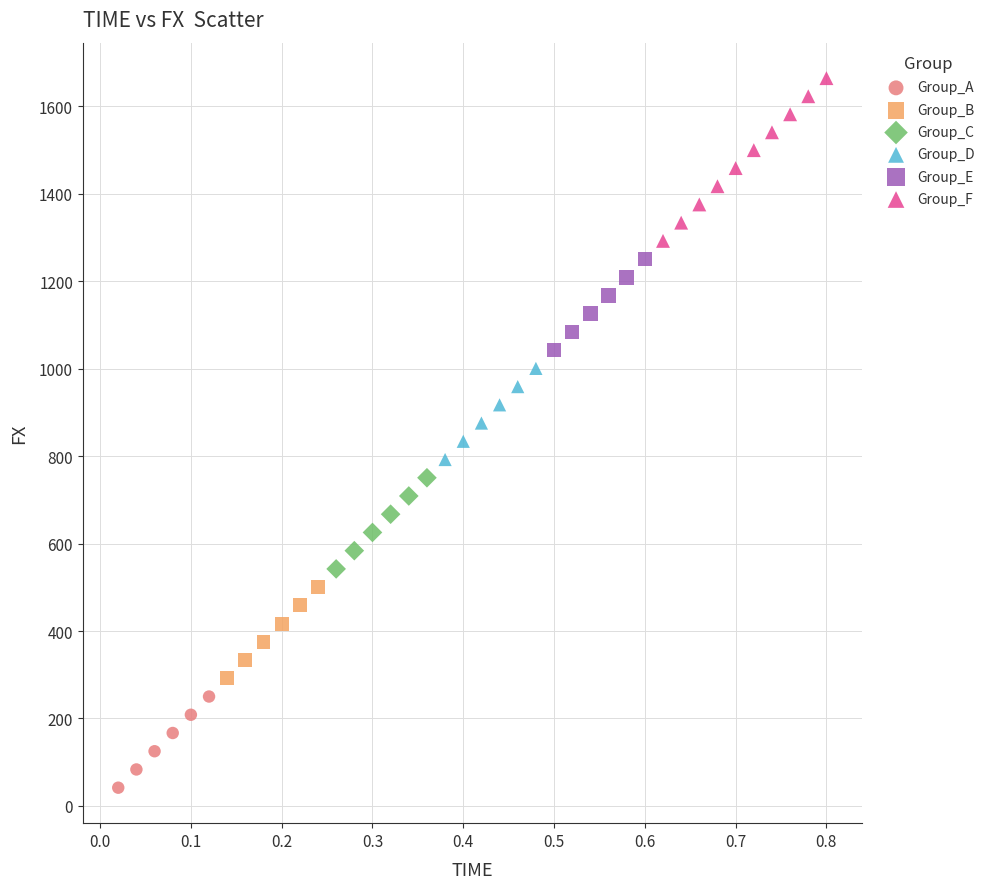

What are all the series names shown in the legend?

Group_A, Group_B, Group_C, Group_D, Group_E, Group_F